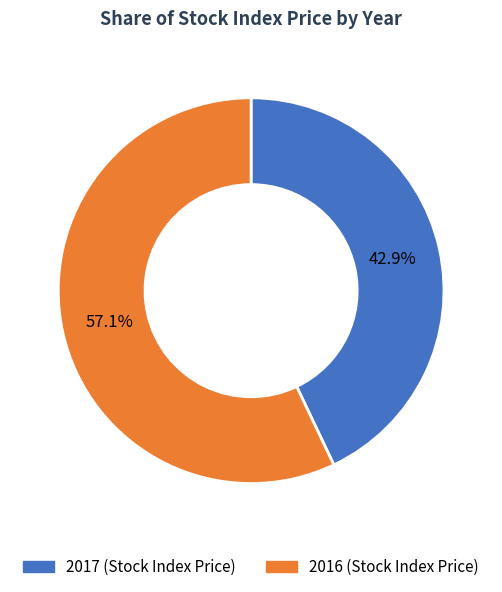

How many slices are in this pie chart?

2